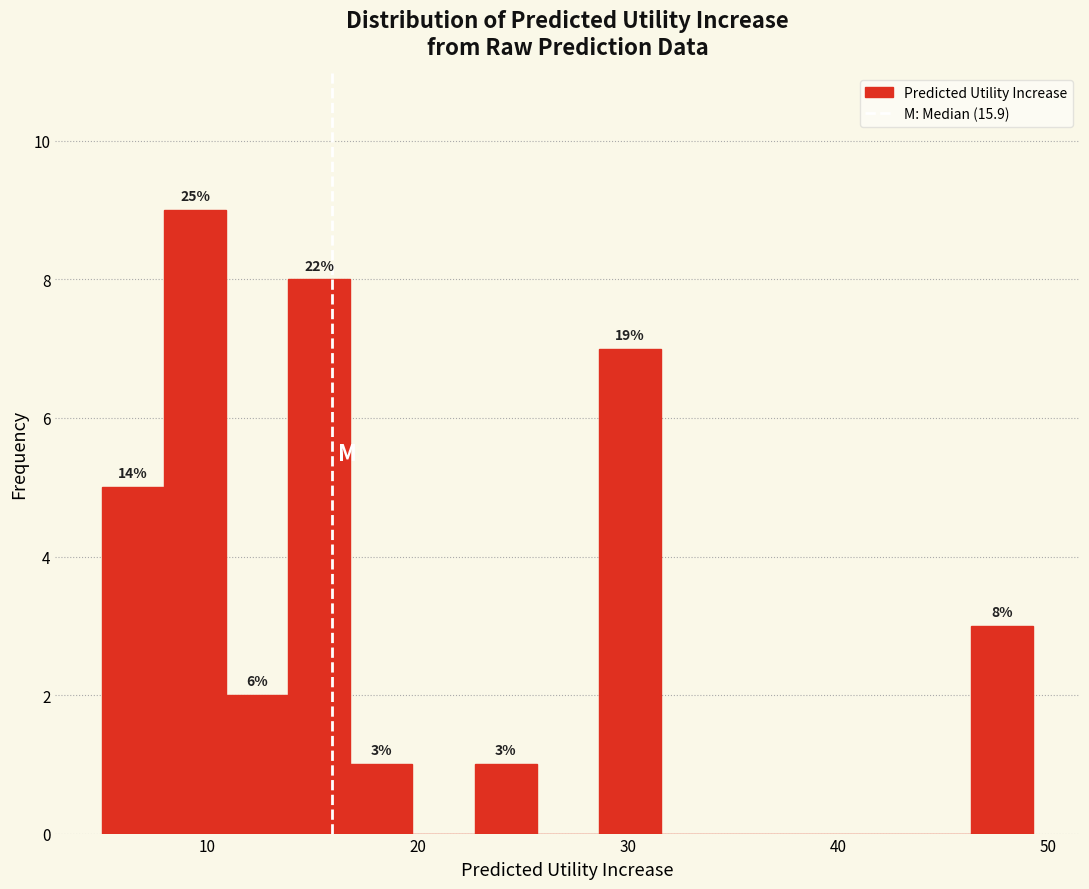

Around what value on the x-axis is the tallest bar? Give the approximate position of its centre, as read against the axis.

9